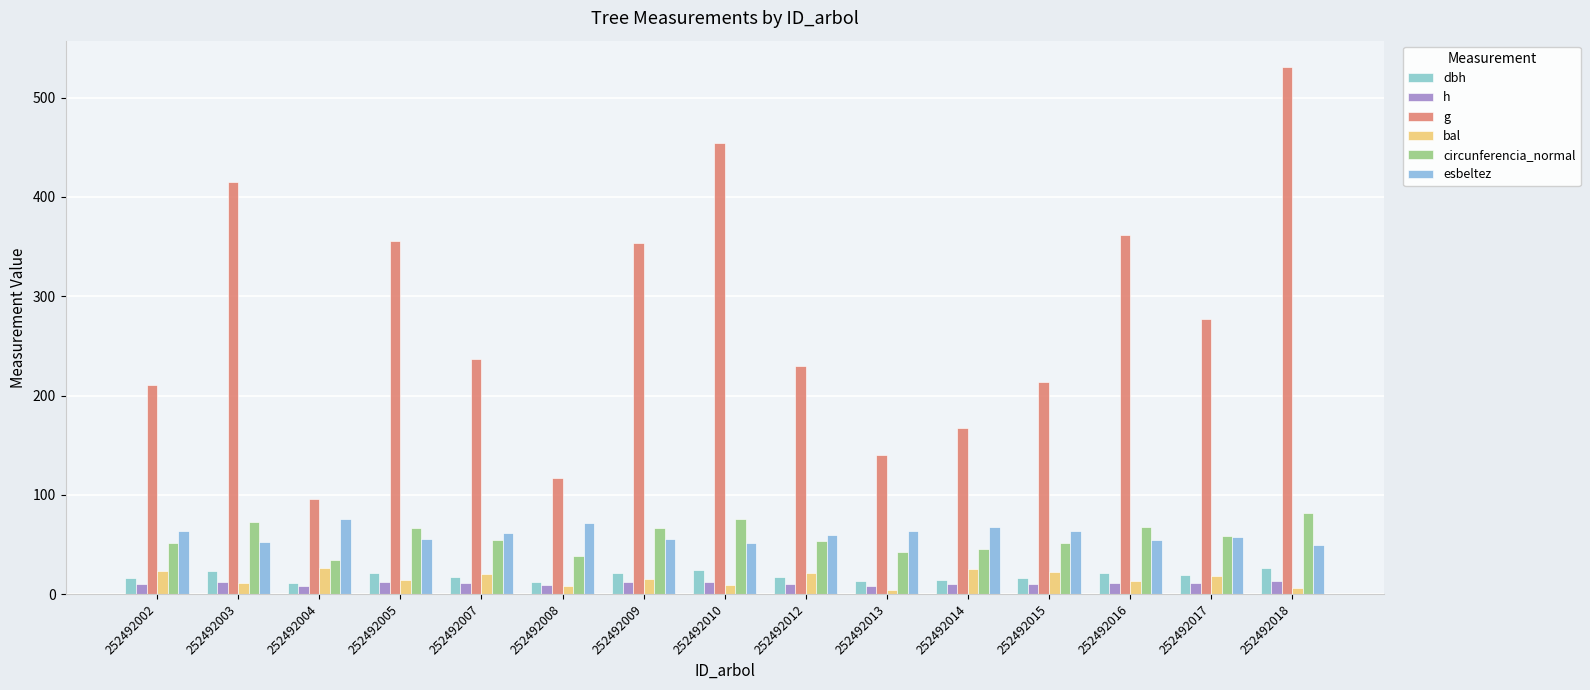

Reading left to right, extract all data points from this chart.

dbh: 252492002=16.4	252492003=23.0	252492004=11.0	252492005=21.3	252492007=17.4	252492008=12.2	252492009=21.2	252492010=24.1	252492012=17.1	252492013=13.3	252492014=14.6	252492015=16.5	252492016=21.5	252492017=18.8	252492018=26.0
h: 252492002=10.4	252492003=12.0	252492004=8.4	252492005=11.7	252492007=10.7	252492008=8.7	252492009=11.7	252492010=12.3	252492012=10.3	252492013=8.5	252492014=9.9	252492015=10.5	252492016=11.6	252492017=10.8	252492018=12.8
g: 252492002=210.5	252492003=414.7	252492004=95.5	252492005=355.2	252492007=237.0	252492008=117.0	252492009=353.3	252492010=454.3	252492012=229.9	252492013=140.0	252492014=166.9	252492015=213.3	252492016=361.7	252492017=276.9	252492018=530.9
bal: 252492002=23.2	252492003=10.7	252492004=26.2	252492005=14.5	252492007=20.3	252492008=7.8	252492009=15.6	252492010=9.3	252492012=21.1	252492013=4.3	252492014=25.6	252492015=21.8	252492016=13.3	252492017=18.7	252492018=6.1
circunferencia_normal: 252492002=51.4	252492003=72.2	252492004=34.6	252492005=66.8	252492007=54.6	252492008=38.3	252492009=66.6	252492010=75.6	252492012=53.8	252492013=42.0	252492014=45.8	252492015=51.8	252492016=67.4	252492017=59.0	252492018=81.7
esbeltez: 252492002=63.8	252492003=52.4	252492004=75.8	252492005=55.2	252492007=61.8	252492008=71.4	252492009=55.3	252492010=51.3	252492012=60.0	252492013=63.6	252492014=67.6	252492015=63.6	252492016=54.2	252492017=57.6	252492018=49.4